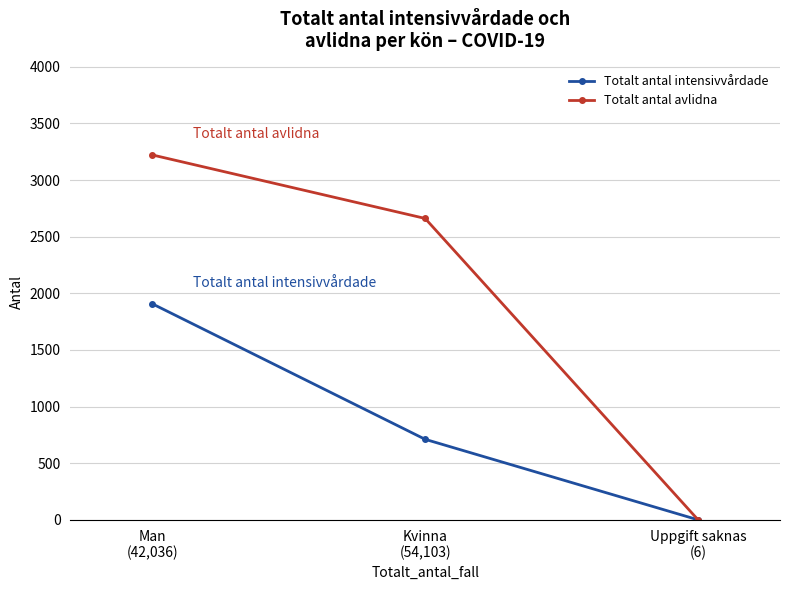

What is the maximum value for Totalt antal intensivvårdade?

1908